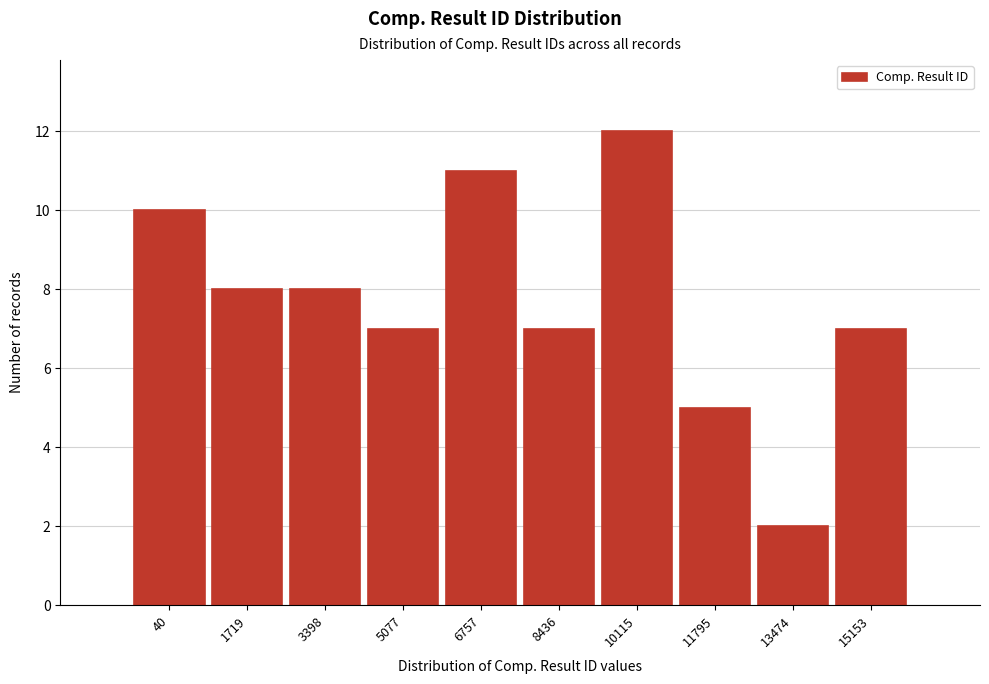

Reading left to right, list all the values displayed in this chart.

10	8	8	7	11	7	12	5	2	7